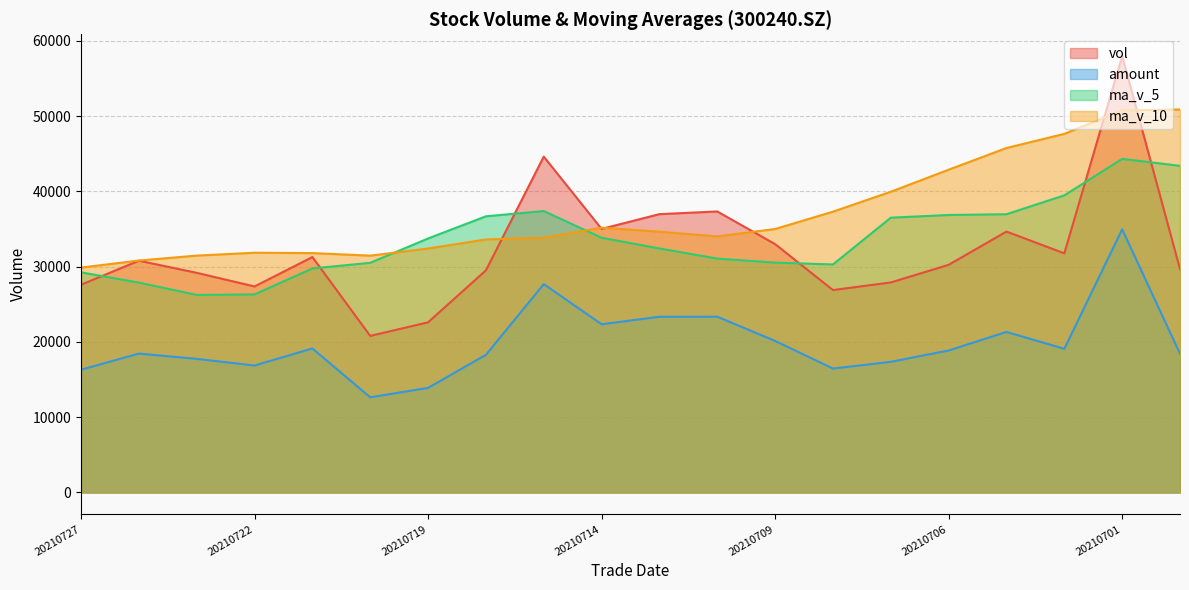

True or false: amount and ma_v_5 intersect in this chart.

False